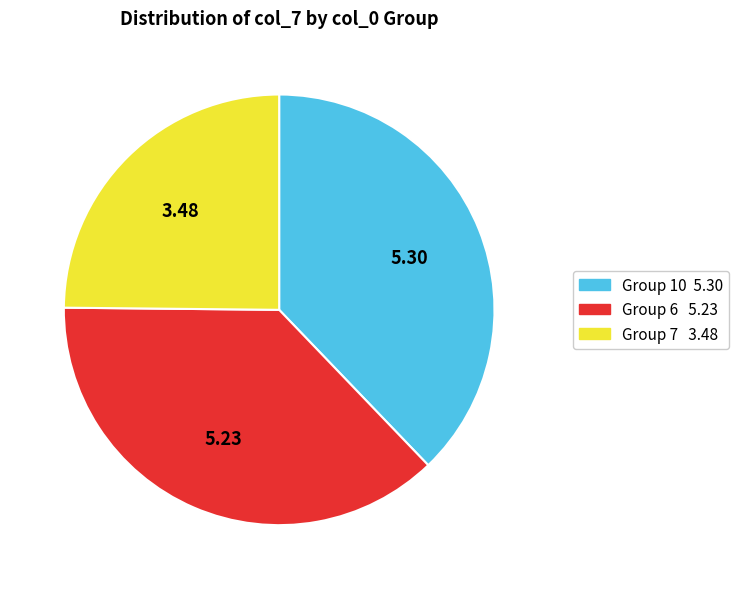

Is there a majority slice in this chart?

No